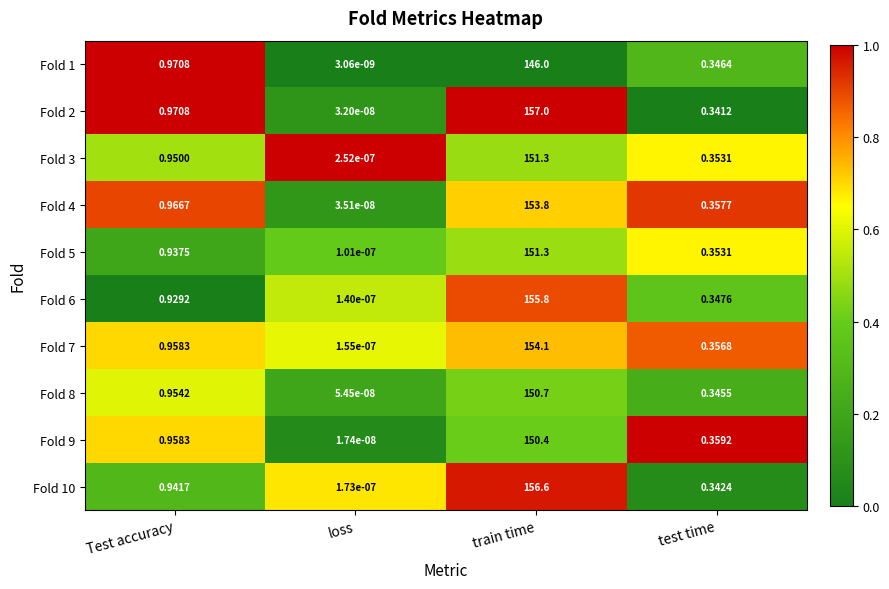

Rank the categories by Fold 9 value from lowest to highest.

loss, test time, Test accuracy, train time